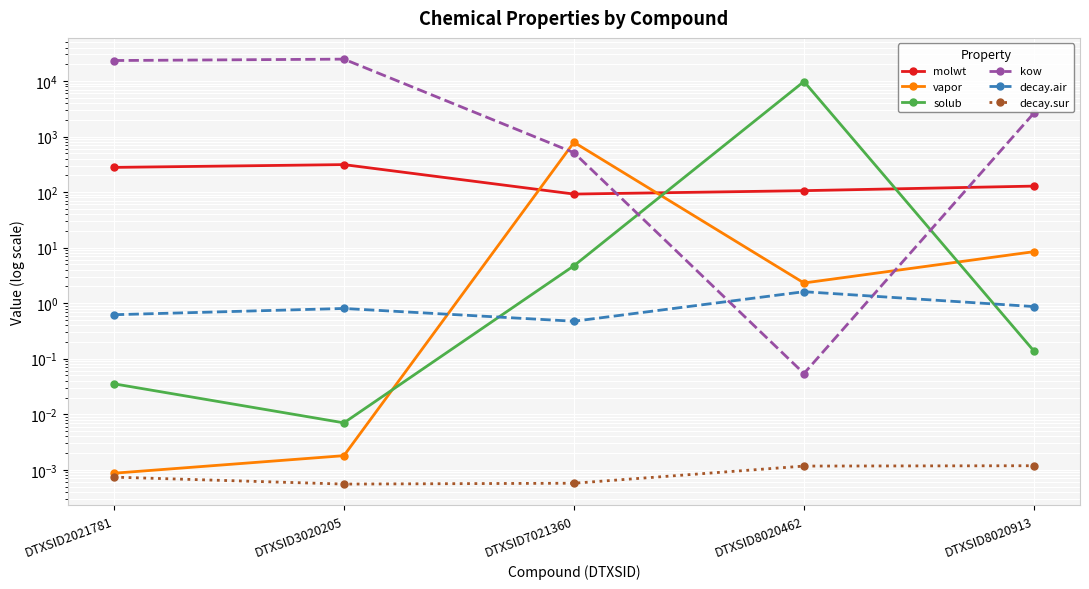

Is the value of decay.sur at DTXSID8020913 greater than the value of solub at DTXSID2021781?

No